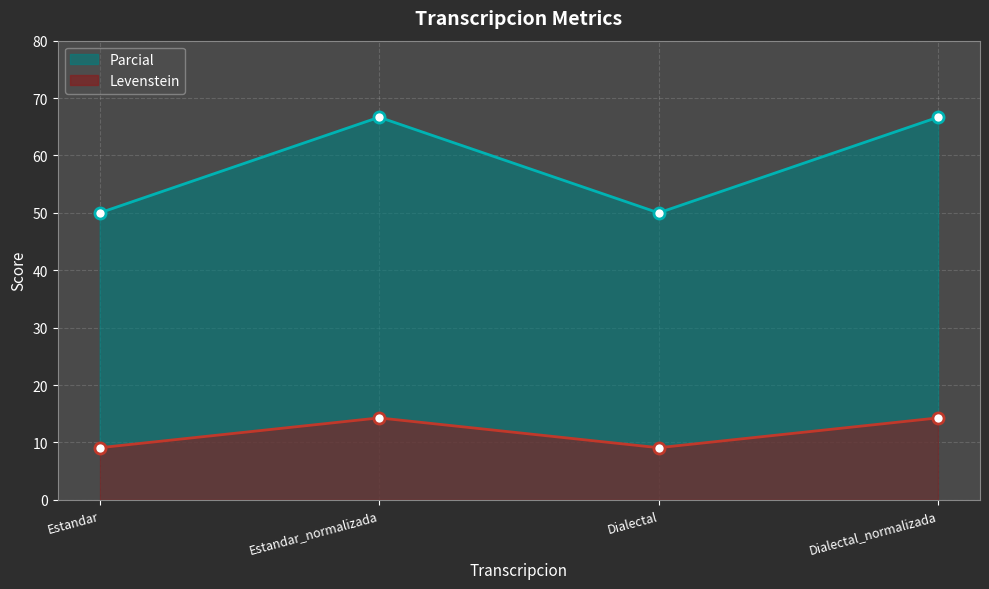

What is the spread (max minus min) of values at Dialectal?

40.9